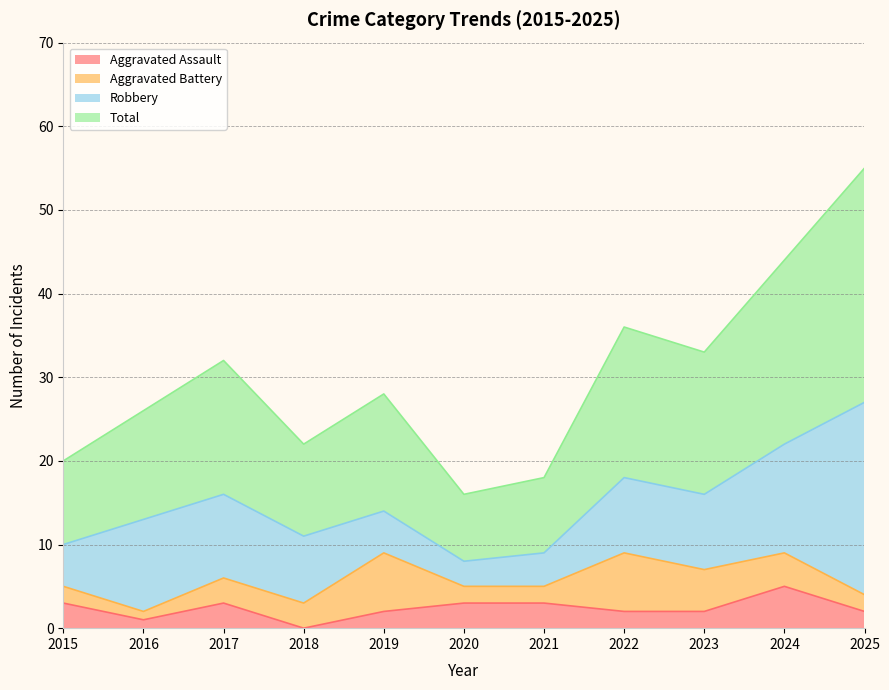

Is the value of Total at 2021 greater than the value of Aggravated Assault at 2024?

Yes